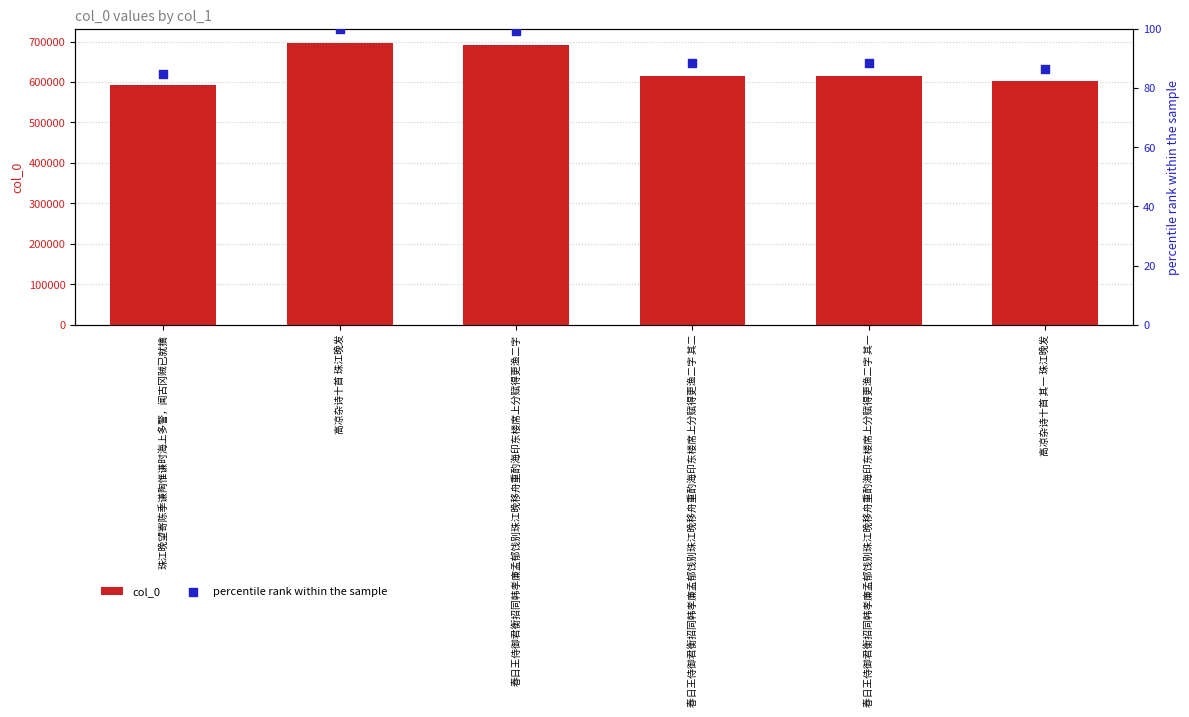

Which series has the largest Y range (max minus min)?

col_0